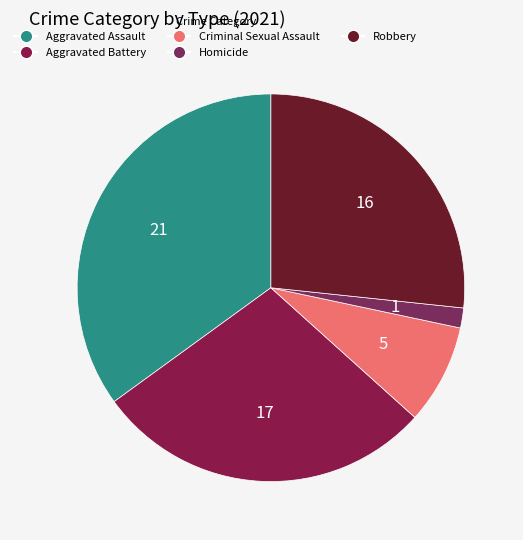

The Homicide slice represents 2% of the pie. True or false?

True